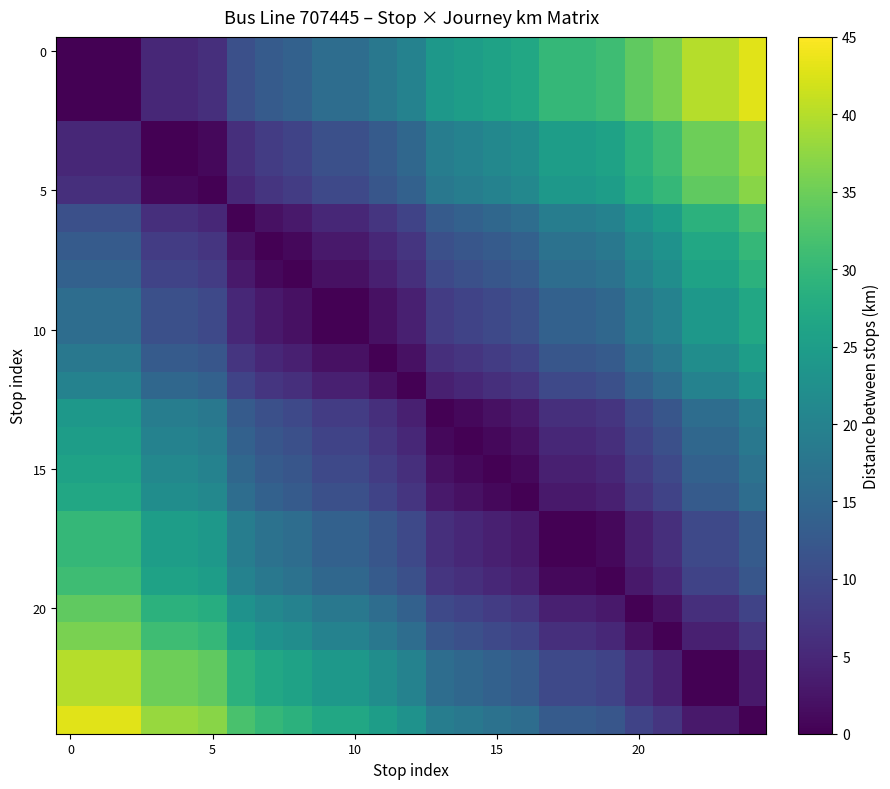

How many categories are shown in the chart?

25